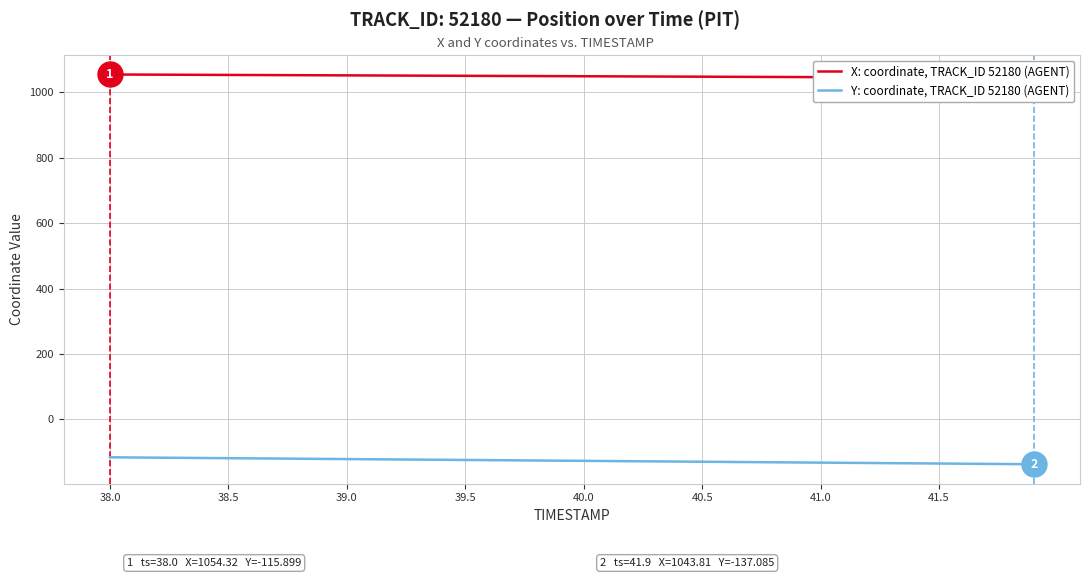

Which series has the largest total across all categories?

X: coordinate, TRACK_ID 52180 (AGENT)